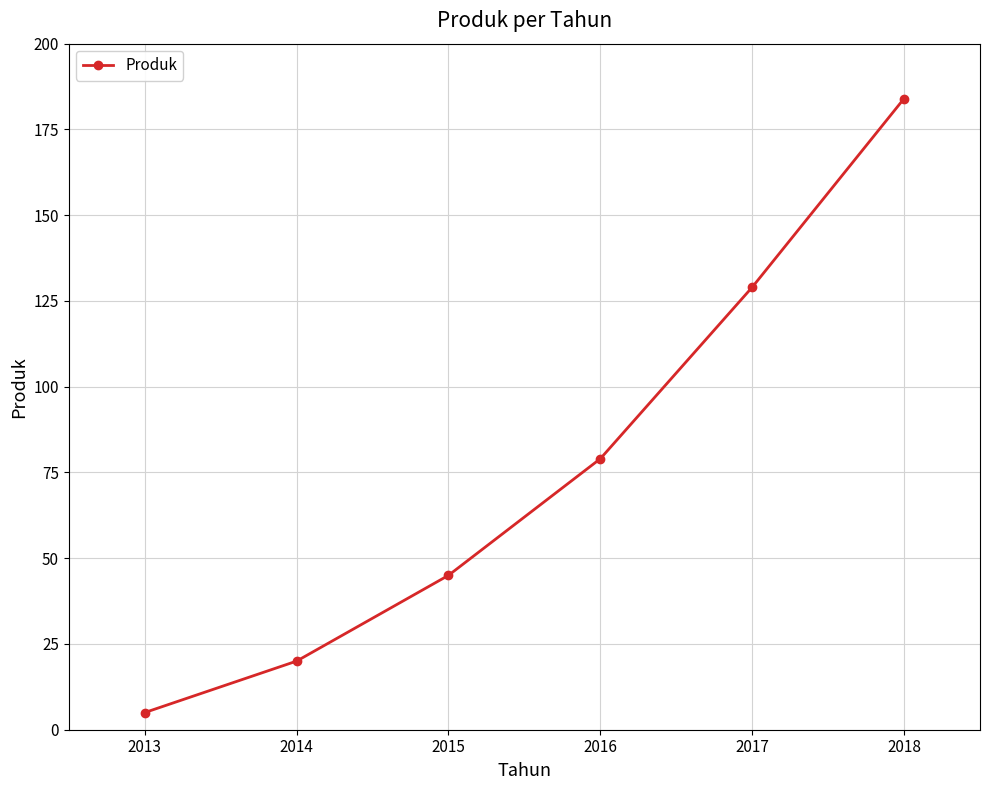

The chart shows a value of 5 at 2013. True or false?

True